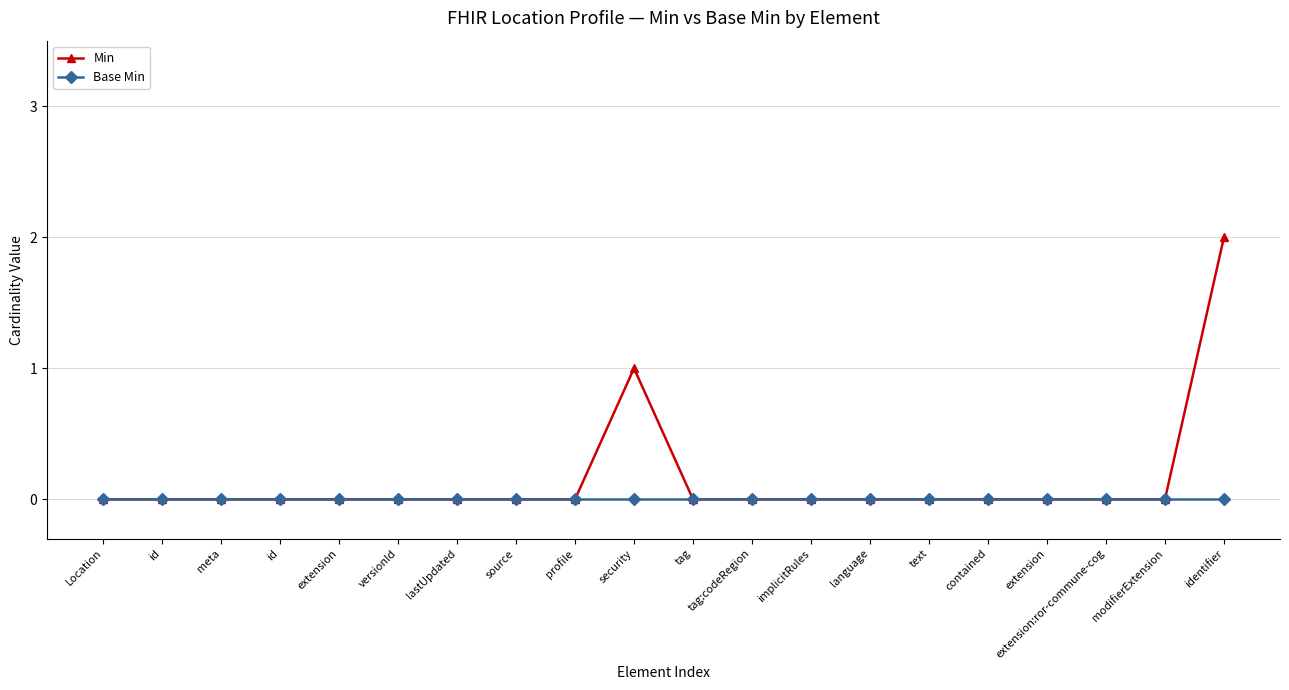

What is the label of the 10th point from the right?

tag